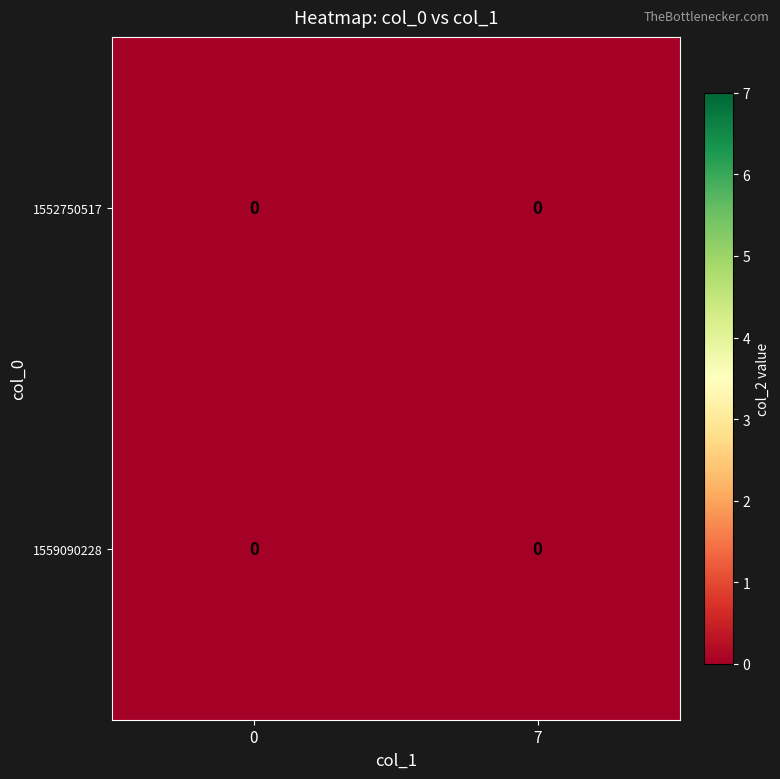

At which category is the sum across all series the highest?

col_1=0